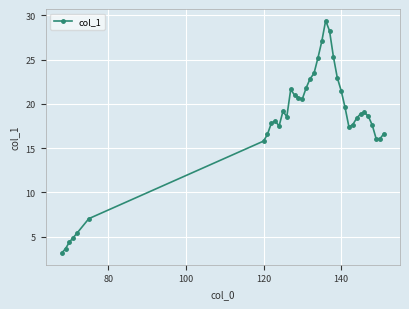

Is this an area chart (filled region under the line)?

No